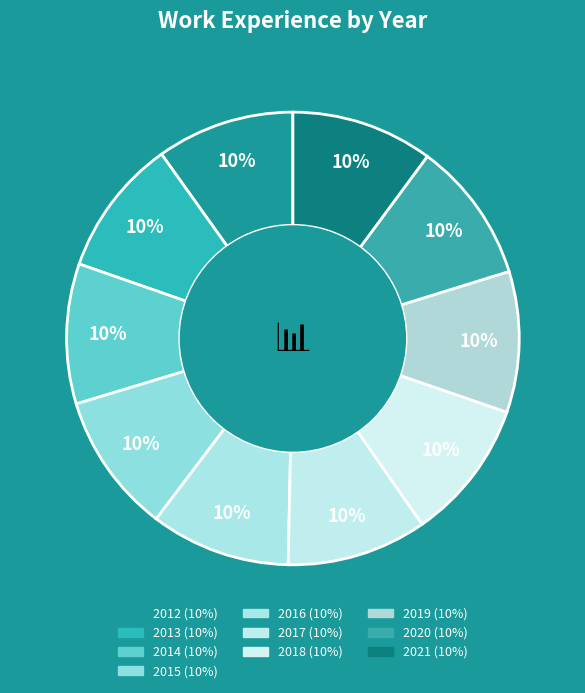

Between 2015 and 2016, which is larger?

2015